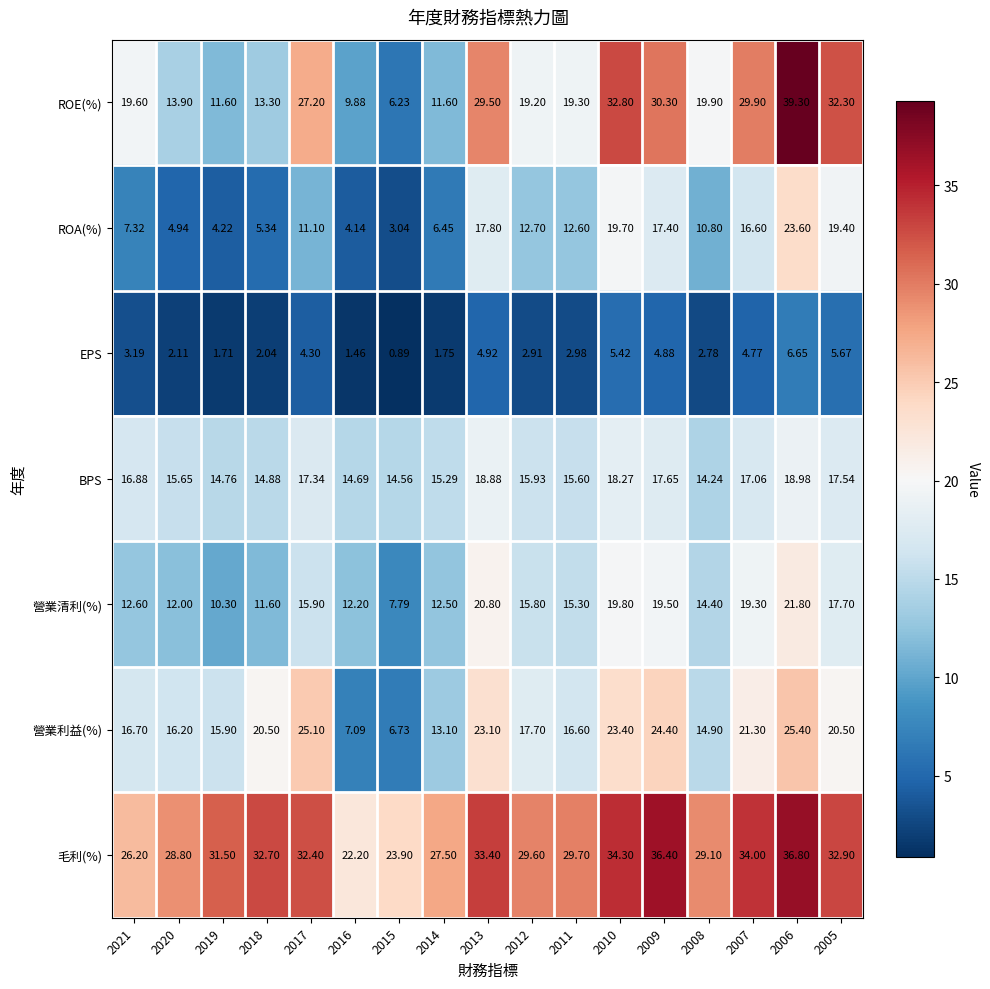

Which series changed the most between 2021 and 2010?

ROE(%)